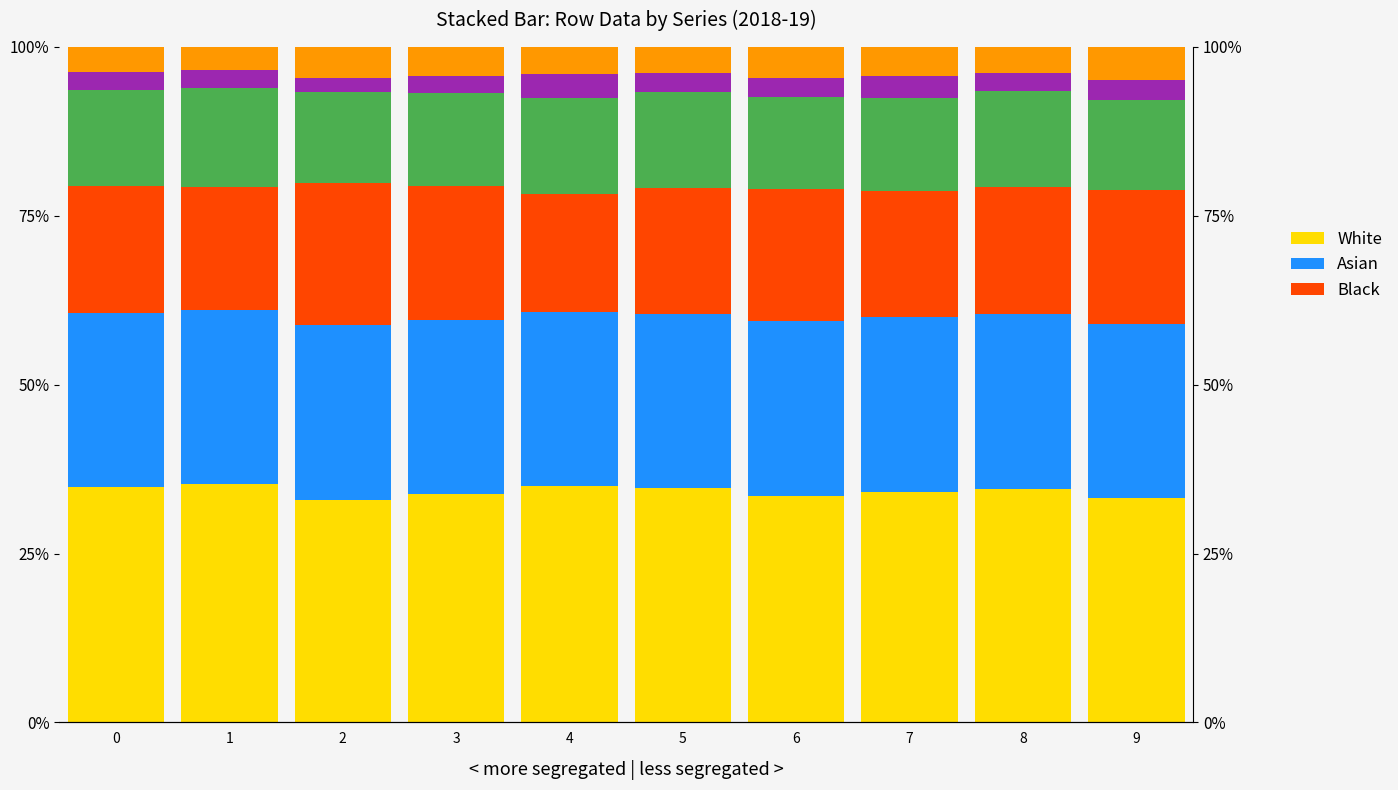

At how many categories does at least one series exceed 32?

10